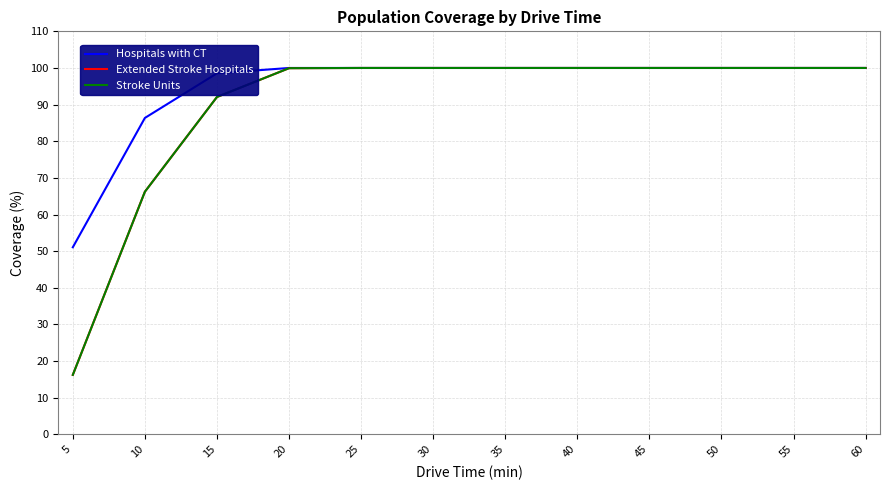

True or false: Extended Stroke Hospitals and Stroke Units cross at least once.

False